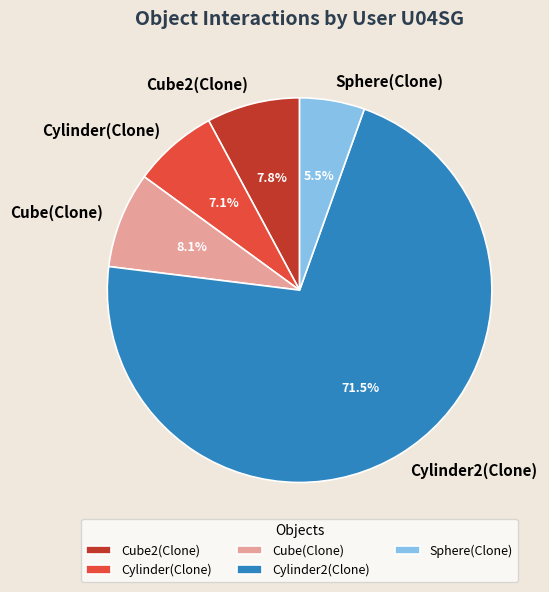

Combined, do Sphere(Clone) and Cube2(Clone) account for over 50%?

No